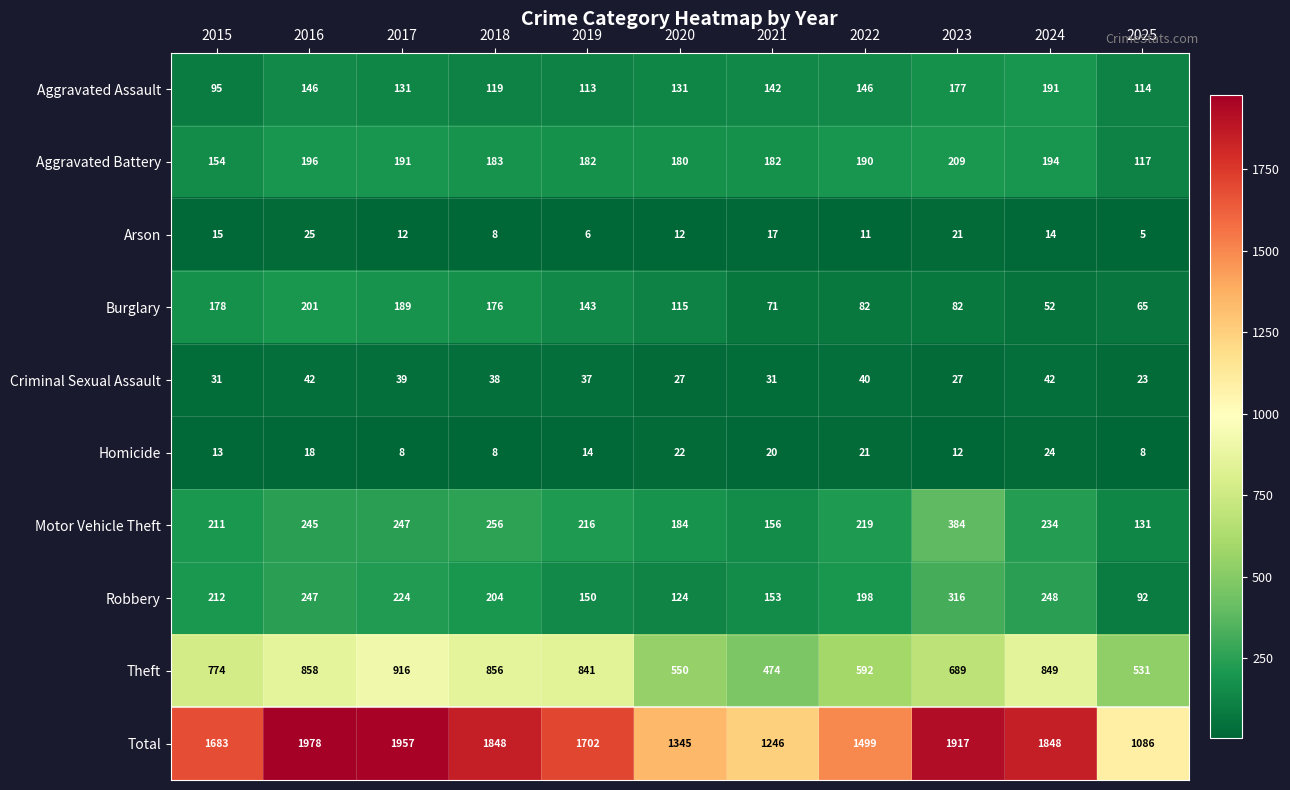

What is the minimum value for Aggravated Battery?

117